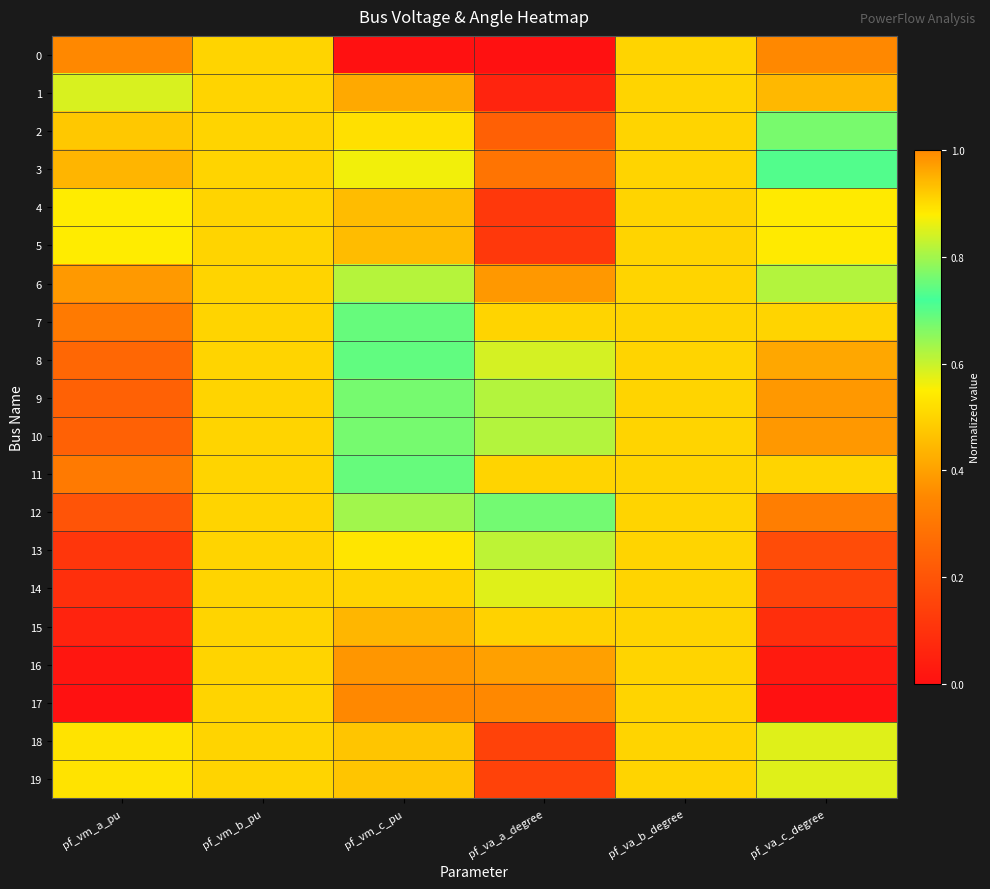

What is the spread (max minus min) of values at pf_vm_c_pu?

1.0